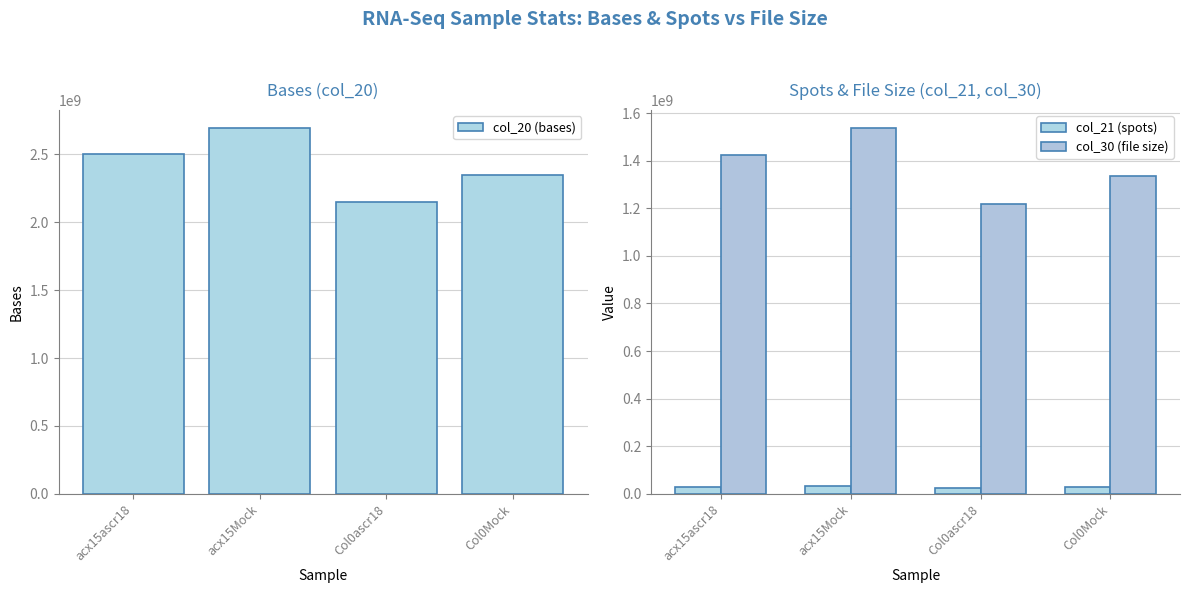

Reading left to right, list all the values displayed in this chart.

col_20 (bases): acx15ascr18=2505747600	acx15Mock=2691793120	Col0ascr18=2146740256	Col0Mock=2346223964
col_21 (spots): acx15ascr18=29136600	acx15Mock=31299920	Col0ascr18=24962096	Col0Mock=27281674
col_30 (file size): acx15ascr18=1424462295	acx15Mock=1535422173	Col0ascr18=1218848516	Col0Mock=1335810777